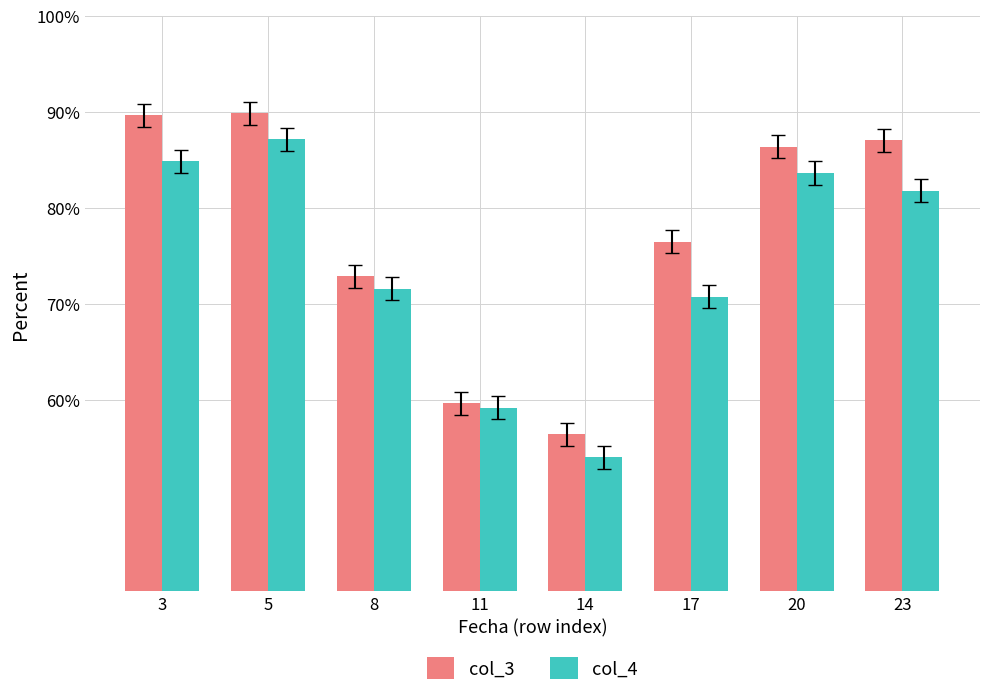

What is the maximum value for col_4?

87.2